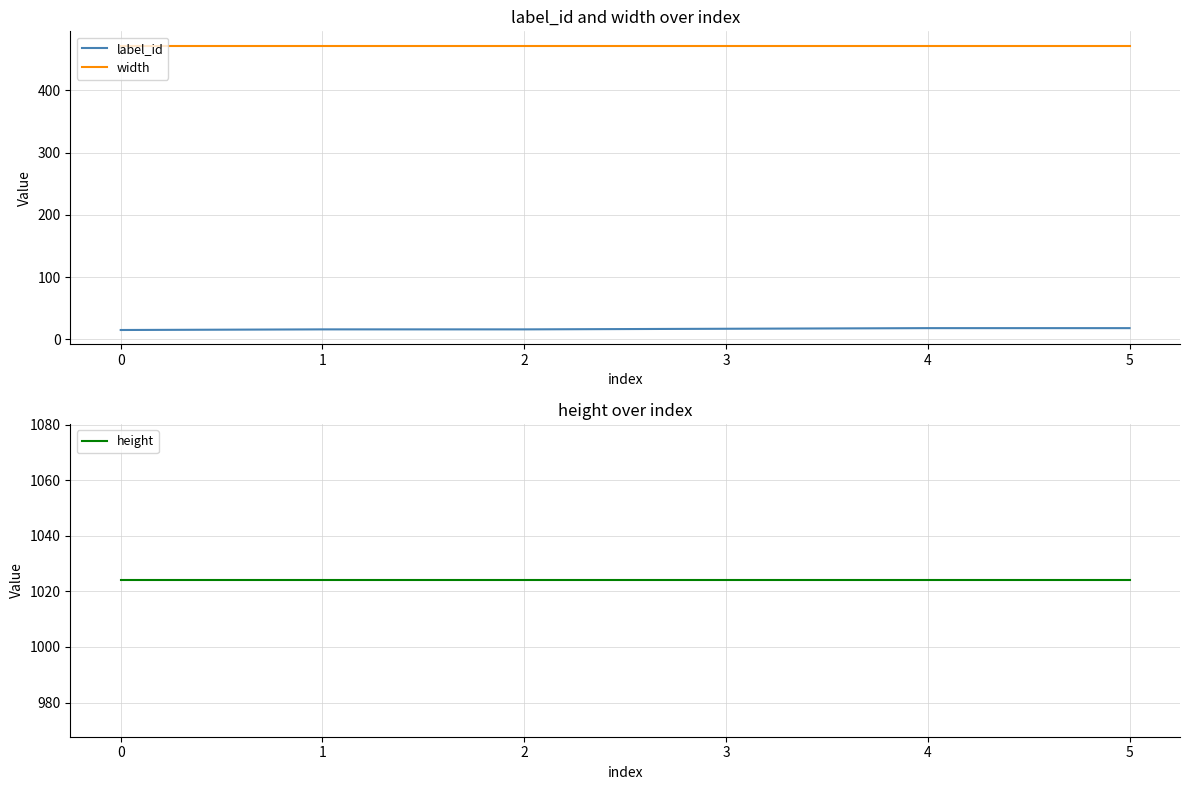

Reading left to right, list all the values displayed in this chart.

label_id: 15	16	16	17	18	18
width: 472	472	472	472	472	472
height: 1024	1024	1024	1024	1024	1024